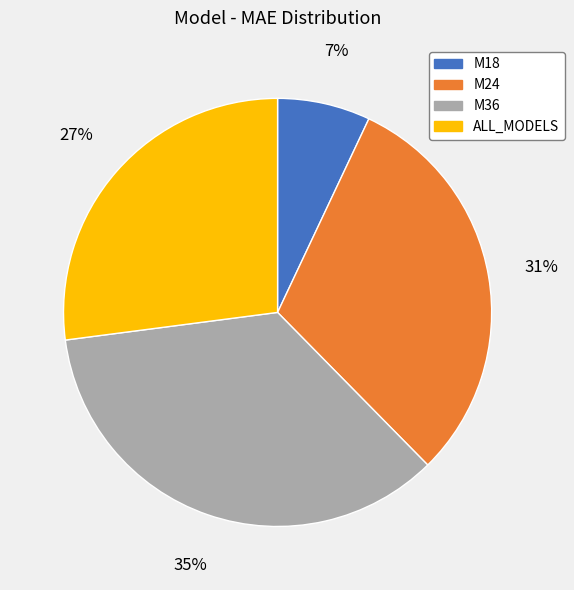

To the nearest percent, what percentage of the pie is M18?

7%